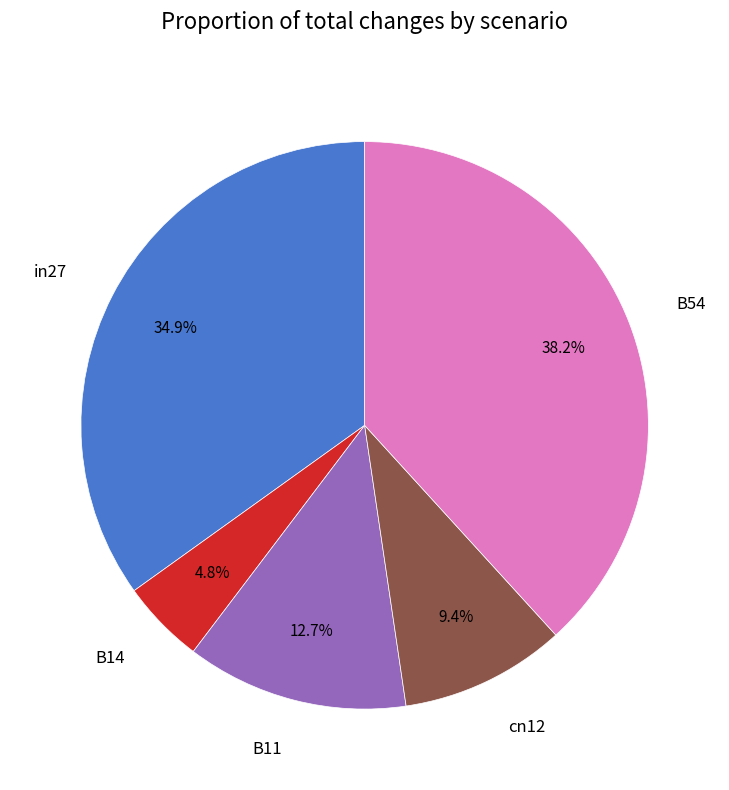

To the nearest percent, what portion does B54 represent?

38%